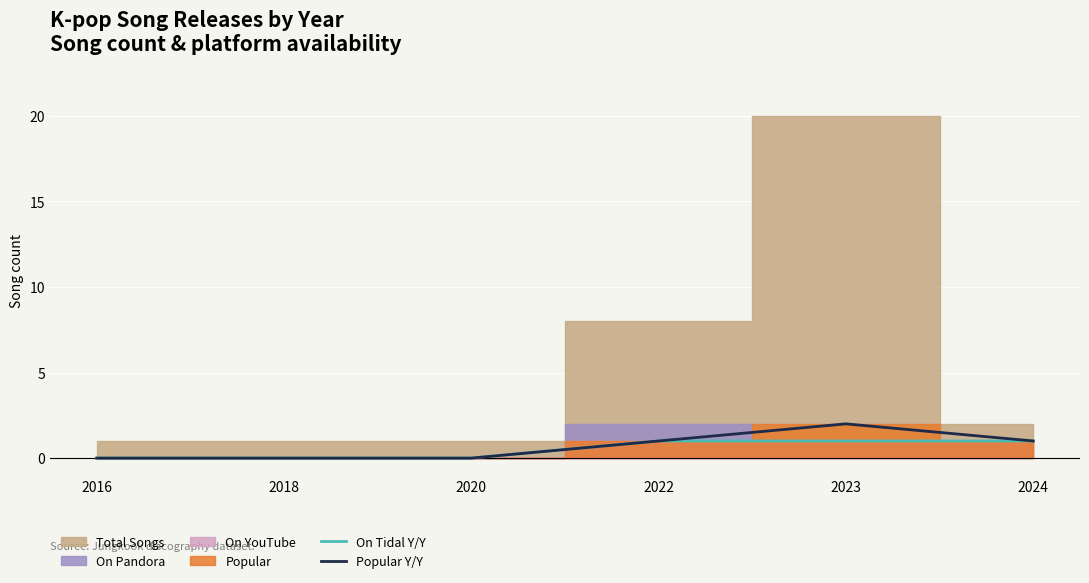

Reading left to right, transcribe all the data shown in this chart.

On Tidal Y/Y: 0	0	0	1	1	1
Popular Y/Y: 0	0	0	1	2	1